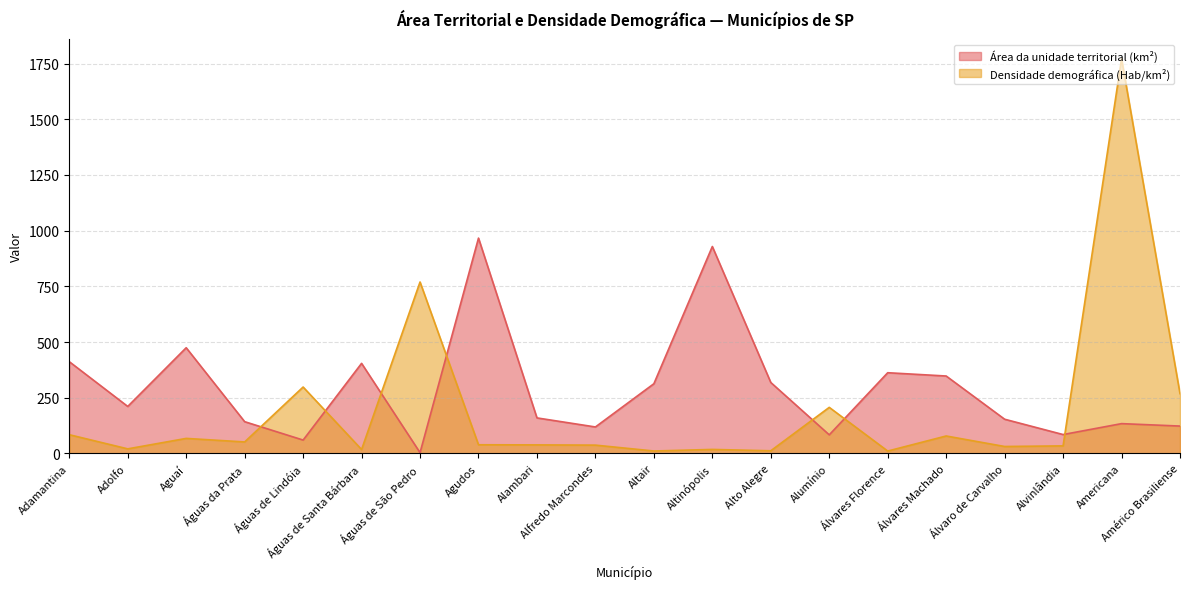

Rank the series at Águas de Lindóia from lowest to highest value.

Área da unidade territorial (km²), Densidade demográfica (Hab/km²)